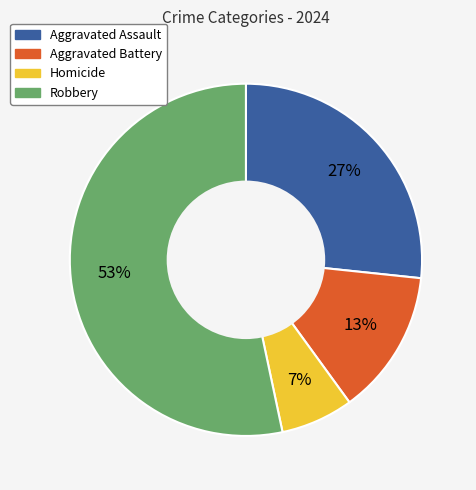

Do Aggravated Battery and Robbery together represent more than half of the pie?

Yes